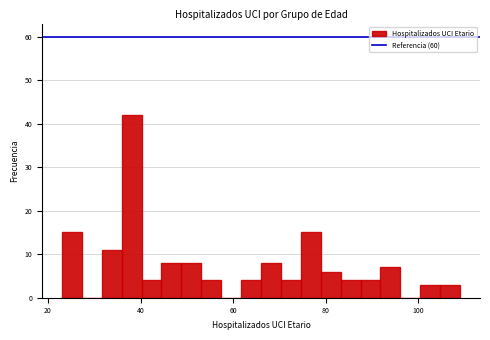

Read against the x-axis, roughly where is the centre of the tallest bar?

38